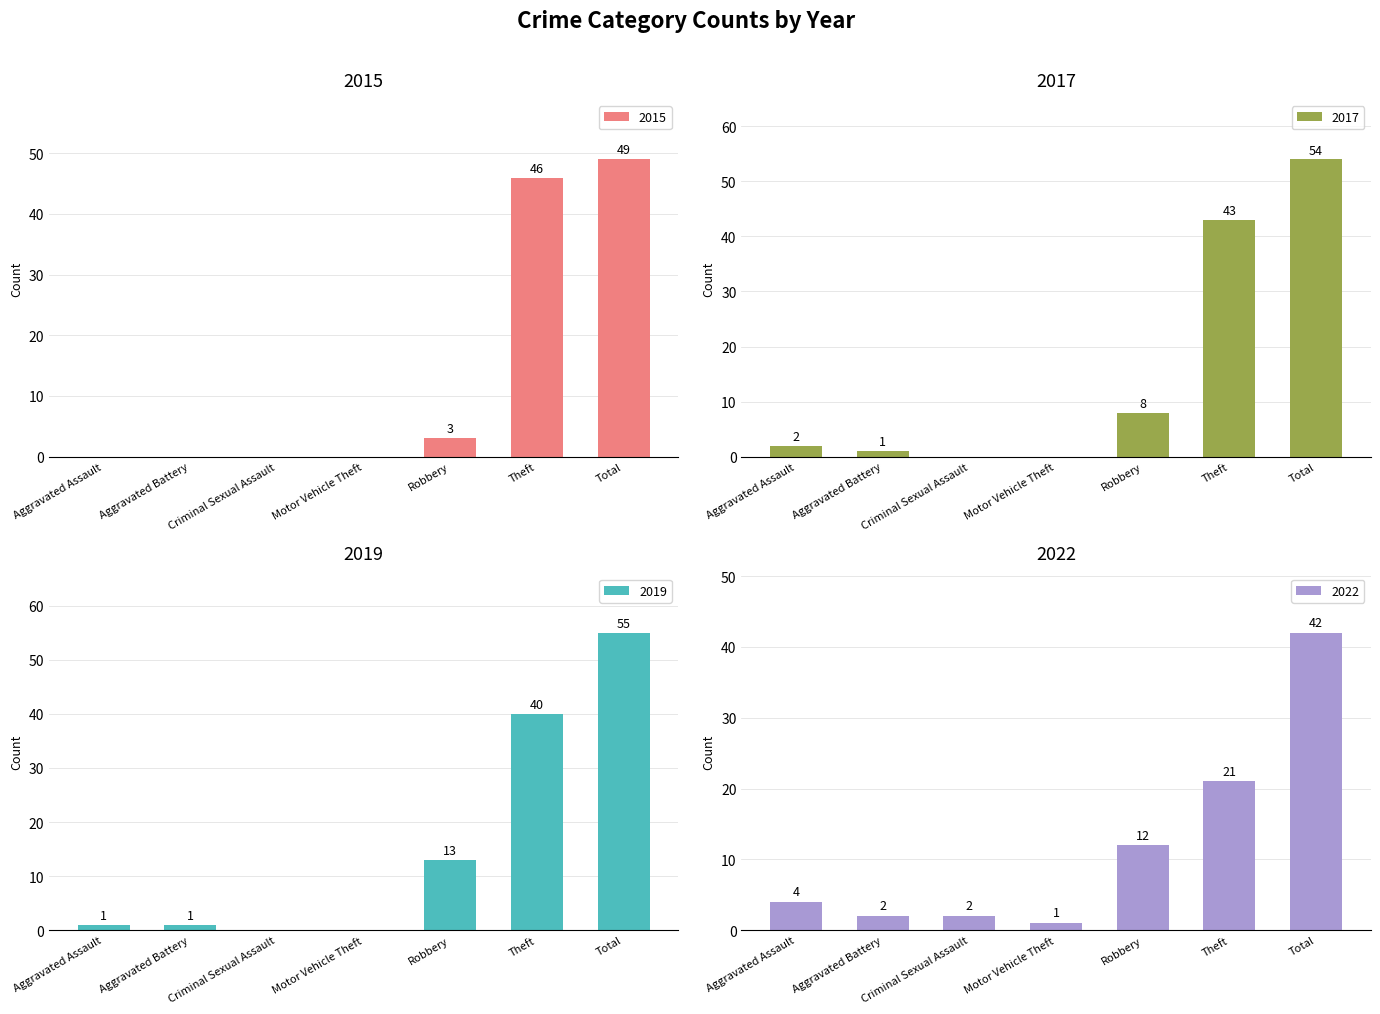

How many bars are there in total?

28